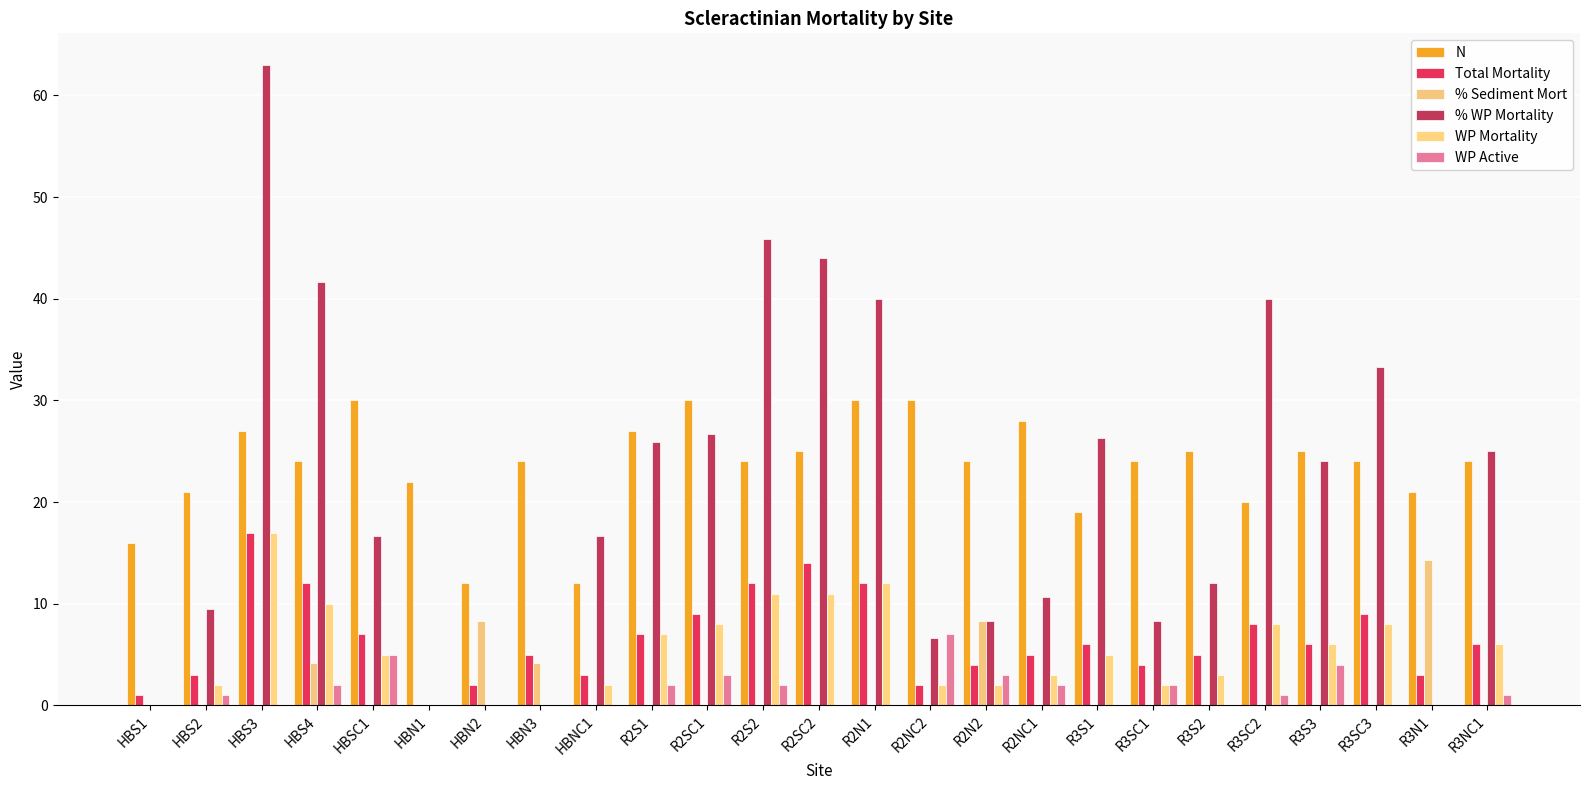

Read the Total Mortality value at HBN3.

5.0